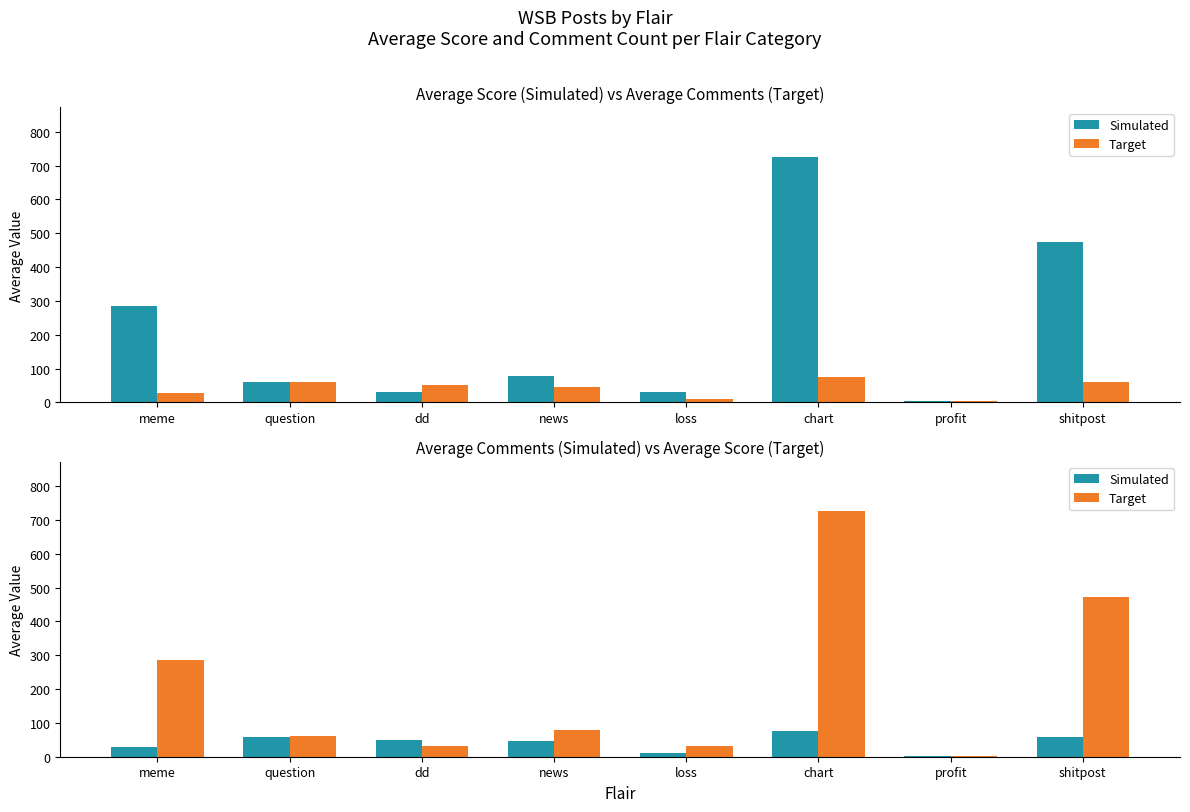

Which series has the largest total across all categories?

Target